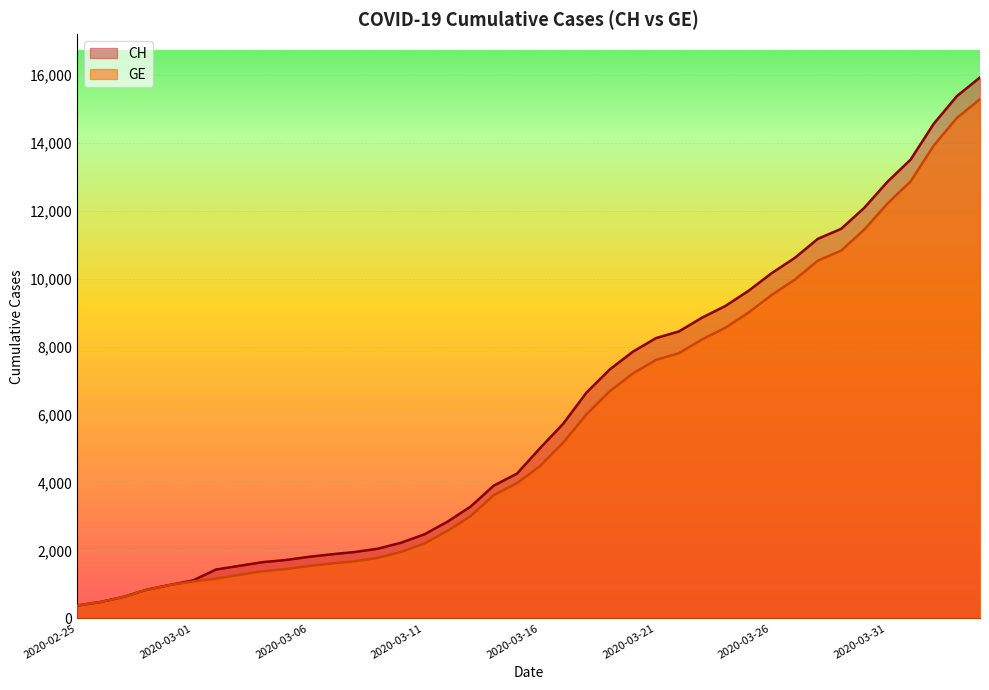

Between 2020-03-11 and 2020-04-02, which is larger?

2020-04-02